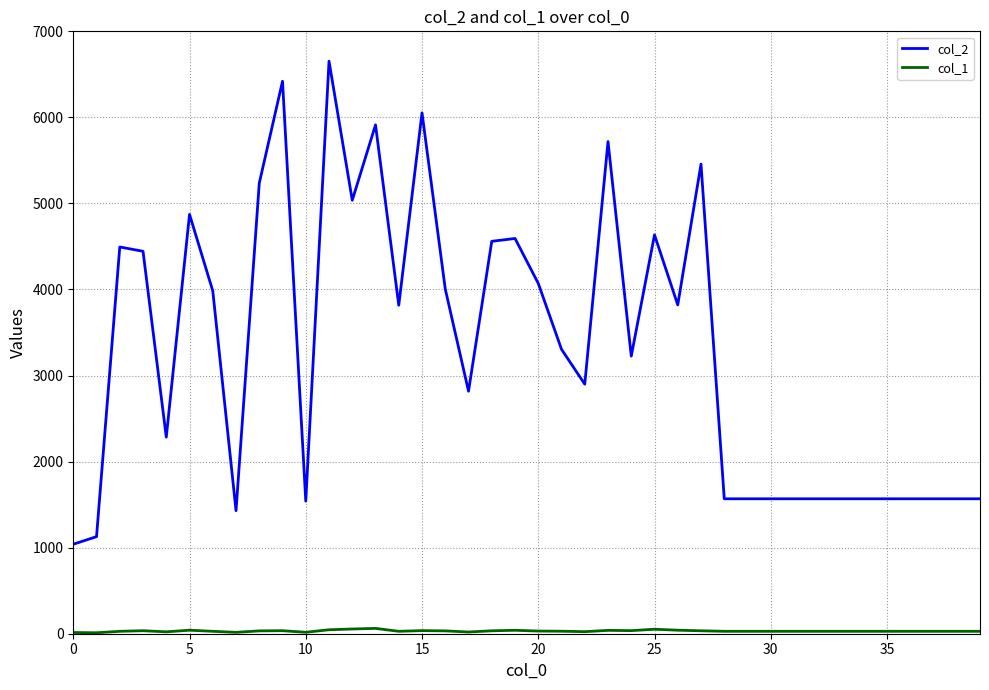

Which series has the largest total across all categories?

col_2